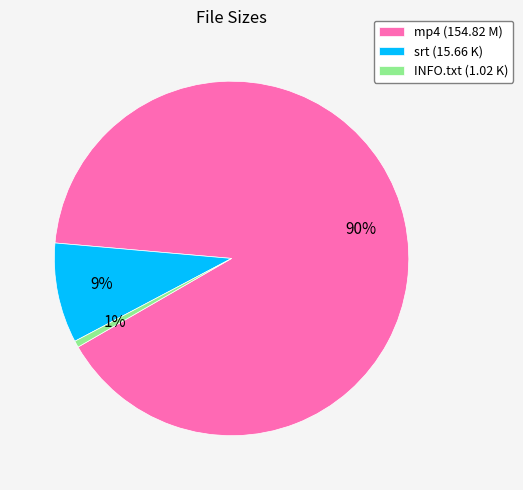

Which has a higher value, INFO.txt (1.02 K) or srt (15.66 K)?

srt (15.66 K)